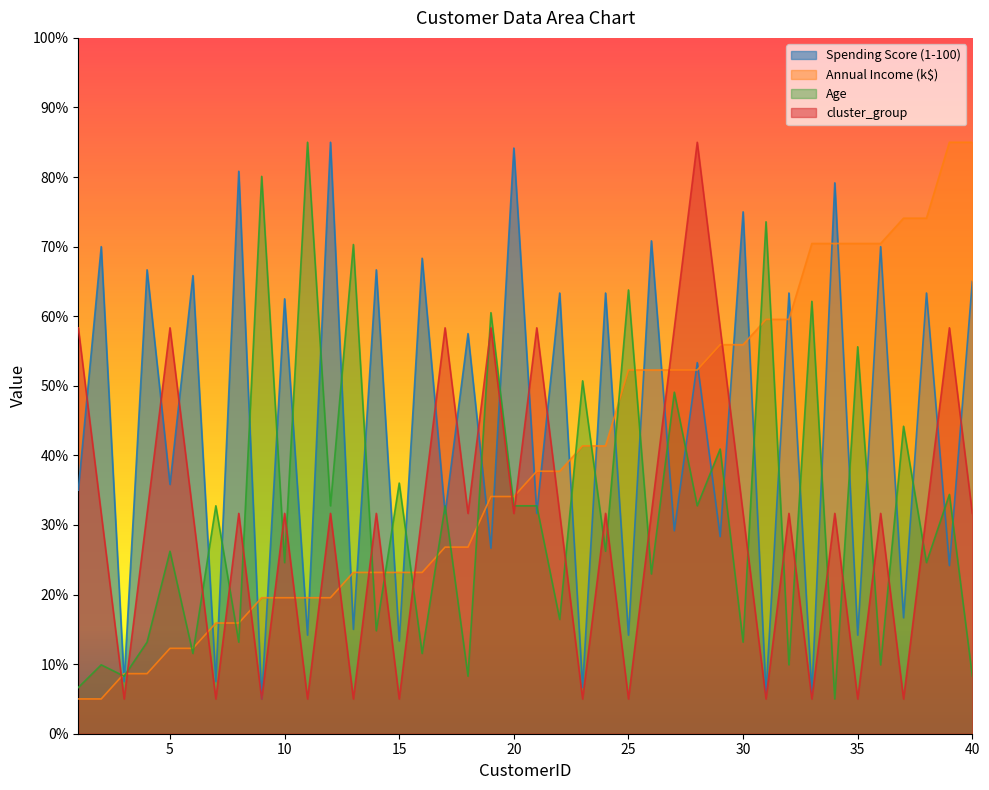

Which series ends up on top after the final intersection of Annual Income (k$) and Spending Score (1-100)?

Annual Income (k$)